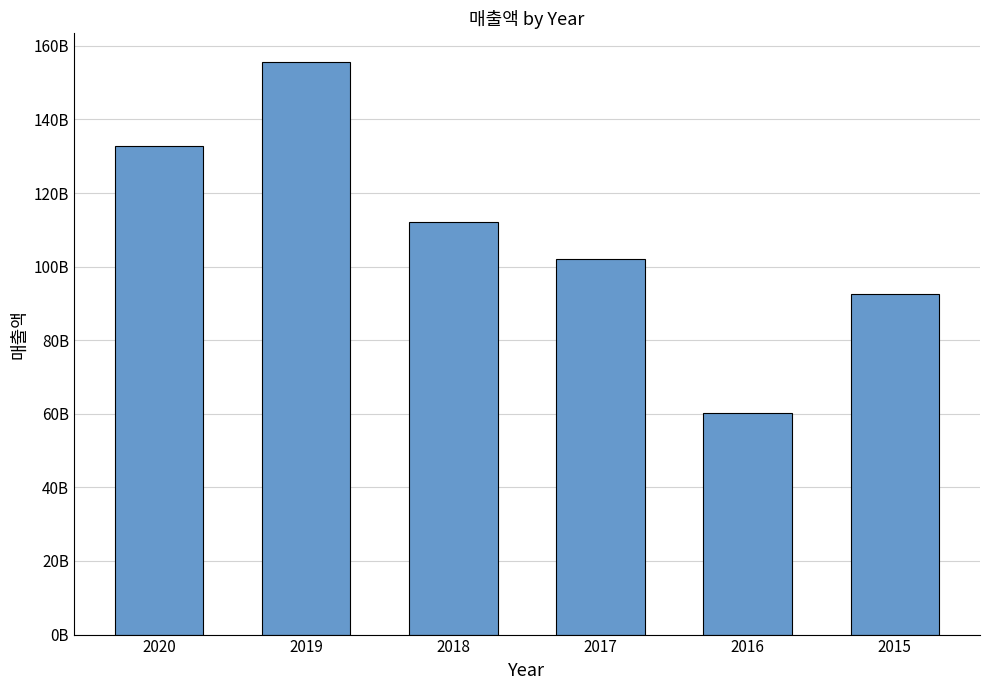

Rank the categories by value from highest to lowest.

2019, 2020, 2018, 2017, 2015, 2016